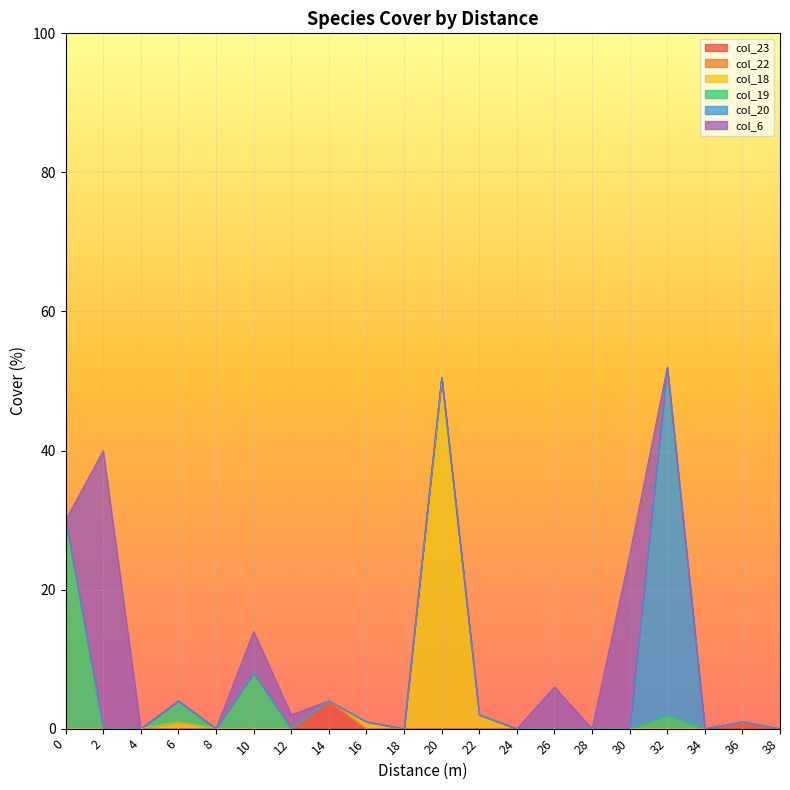

True or false: col_19 has more than 2 interior local peaks.

True